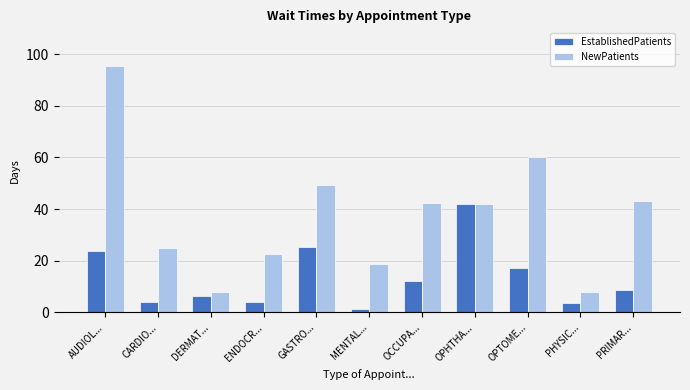

Which series changed the most between MENTAL... and OCCUPA...?

NewPatients